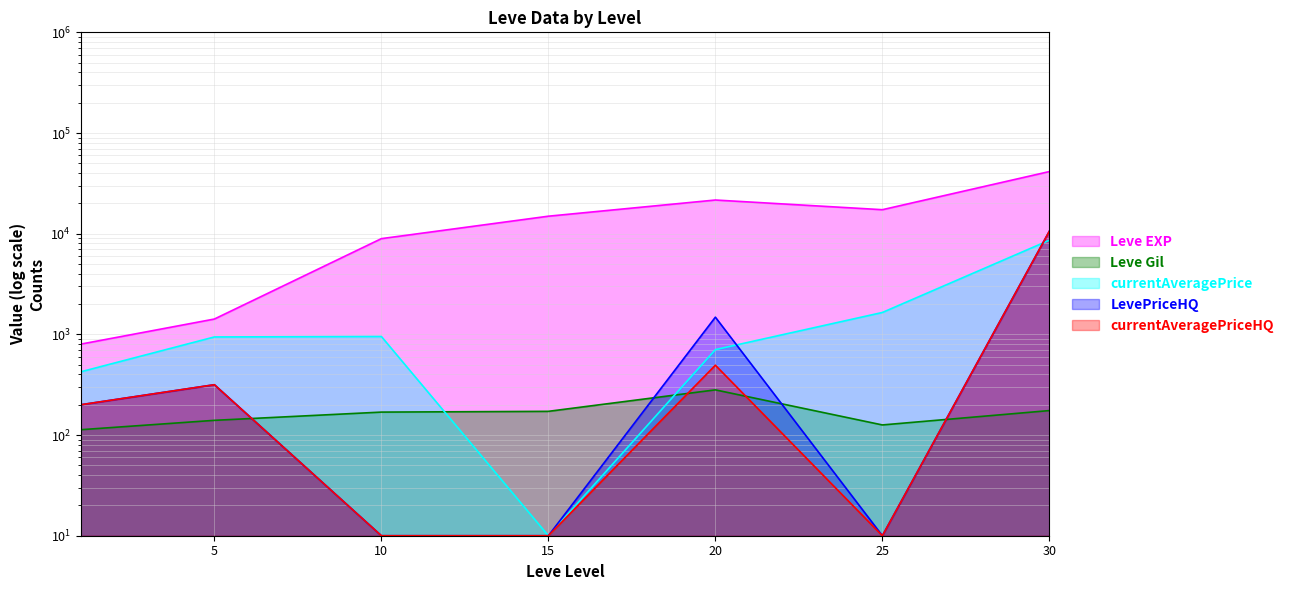

The currentAveragePrice series shows 1148.0 at 25. True or false?

False